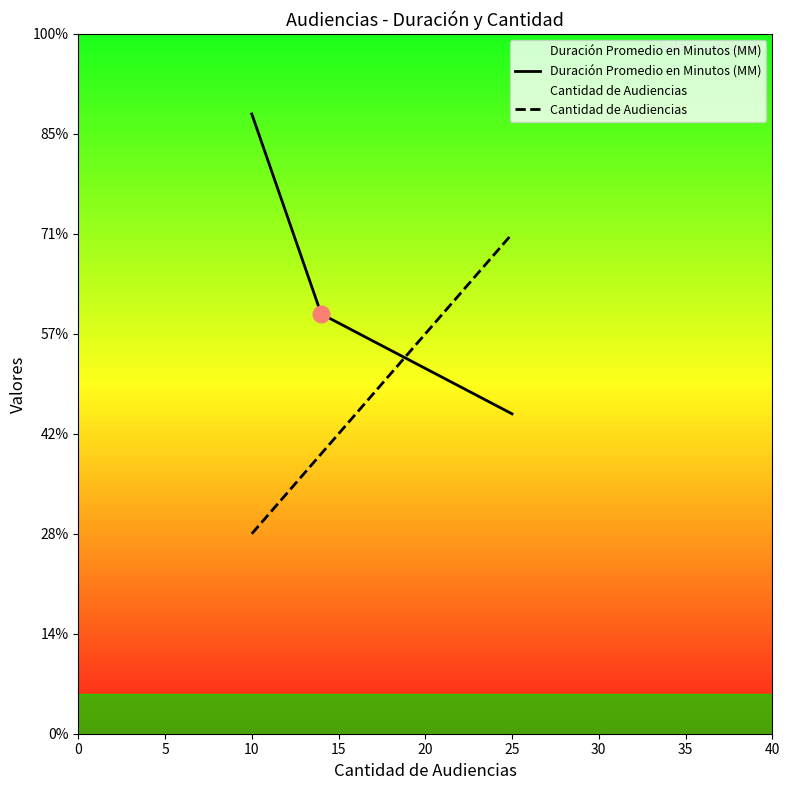

How many categories are shown in the chart?

3